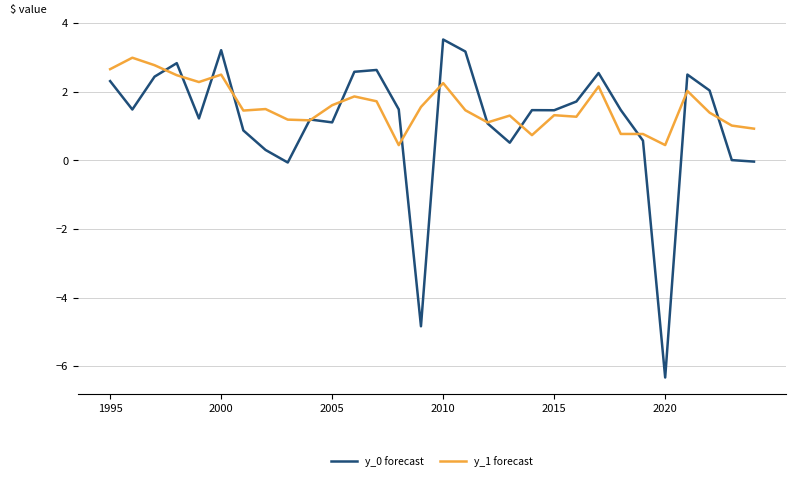

How many lines are shown in the chart?

2